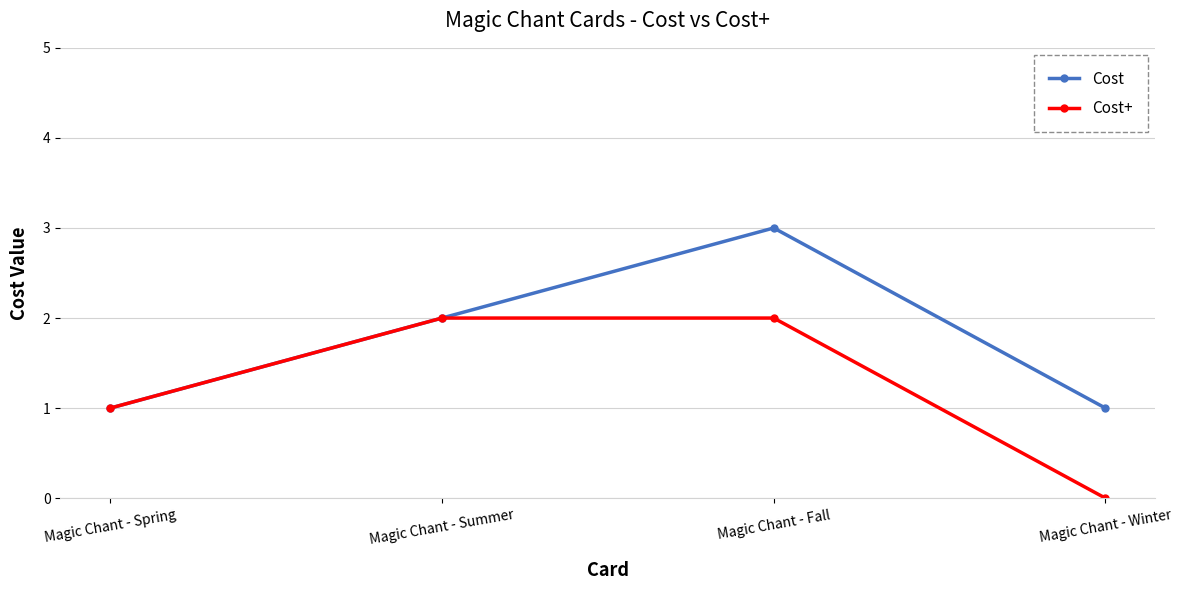

Which category has the highest value across all series?

Magic Chant - Fall